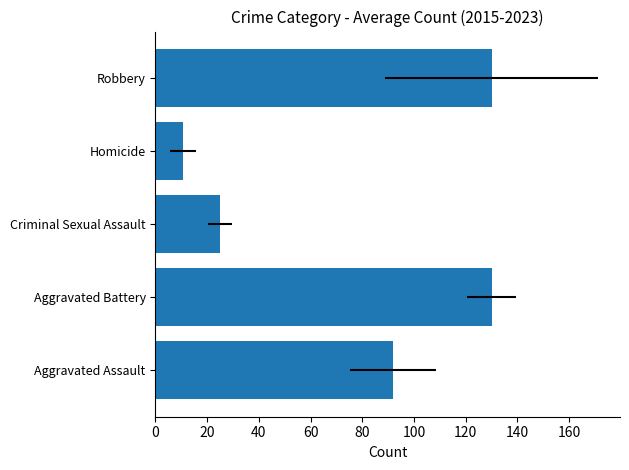

What is the value of the 1st bar from the left?

91.9